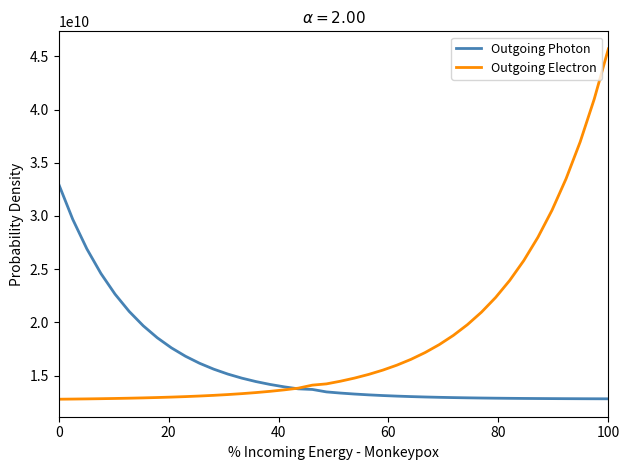

Reading right to left, transcribe all the data shown in this chart.

Outgoing Photon: 12818420015.7	12822041456.4	12826374885.3	12831560281.7	12837765145.5	12845189907.7	12854074404.6	12864705625.2	12877426981.6	12892649402.0	12910864604.6	12932660980.8	12958742602.3	12989951963.5	13027297196.4	13071984635.0	13125457783.3	13189443943.1	13266010009.8	13357629238.1	13467261133.1	13698447049.2	13755424583.9	13943264461.1	14168034327.5	14436994750.5	14758833750.9	15143947445.4	15604775864.4	16156204792.5	16816046612.5	17605615685.3	18550416850.9	19680969292.0	21033792371.0	22652585287.3	24589638658.5	26907523624.0	29681113032.2	33000000000.0
Outgoing Electron: 45700000000.0	40994329332.3	36959668859.5	33500335157.7	30534288884.1	27991189184.6	25810725535.5	23941187457.2	22338238181.8	20963863190.9	19785468687.3	18775108621.6	17908821941.5	17166064346.8	16529221074.2	15983189156.3	15515019250.0	15113608537.4	14769437419.3	14474343753.8	14221329288.4	14104393694.2	13818392265.6	13658913911.7	13522176546.0	13404937392.8	13304416083.3	13218228718.6	13144331334.4	13080971427.5	13026646395.0	12980067899.3	12940131314.5	12905889530.1	12876530490.1	12851357934.0	12829774885.8	12811269495.7	12795402901.7	12781798821.8